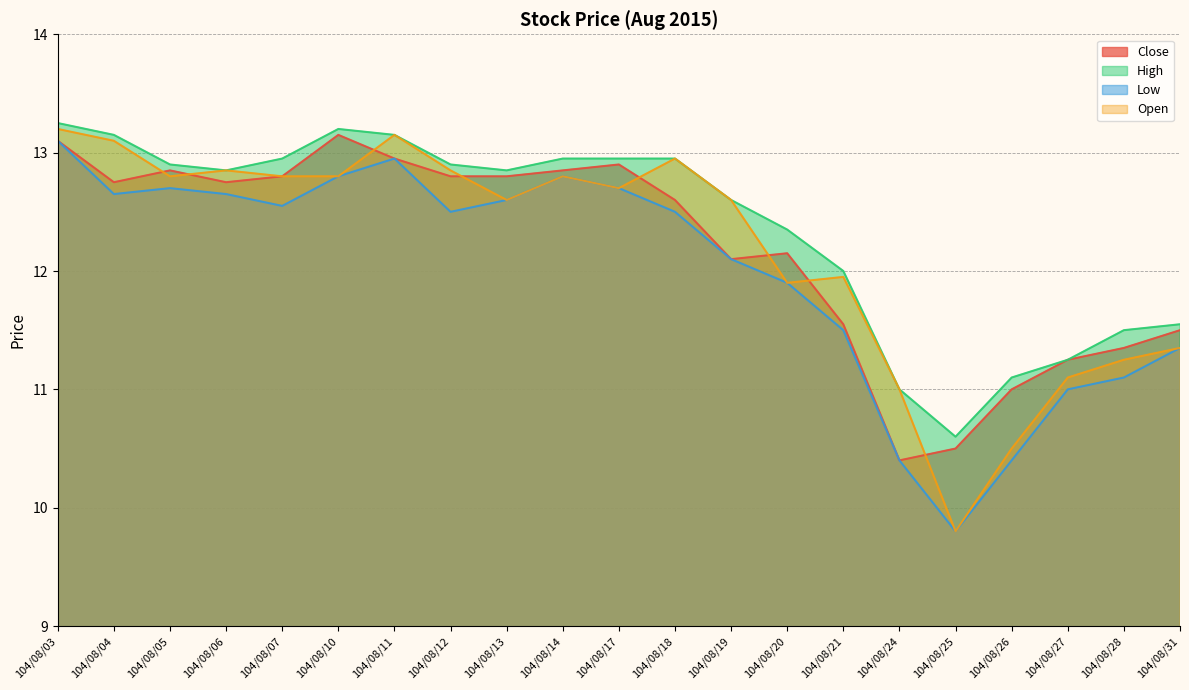

Rank the series at 104/08/06 from highest to lowest value.

High, Open, Close, Low